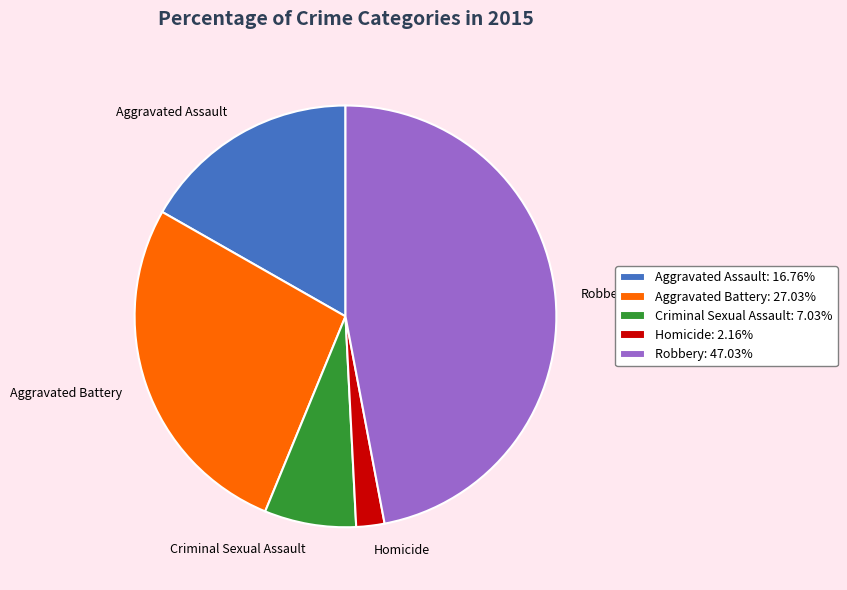

Rank the categories by value from highest to lowest.

Robbery, Aggravated Battery, Aggravated Assault, Criminal Sexual Assault, Homicide